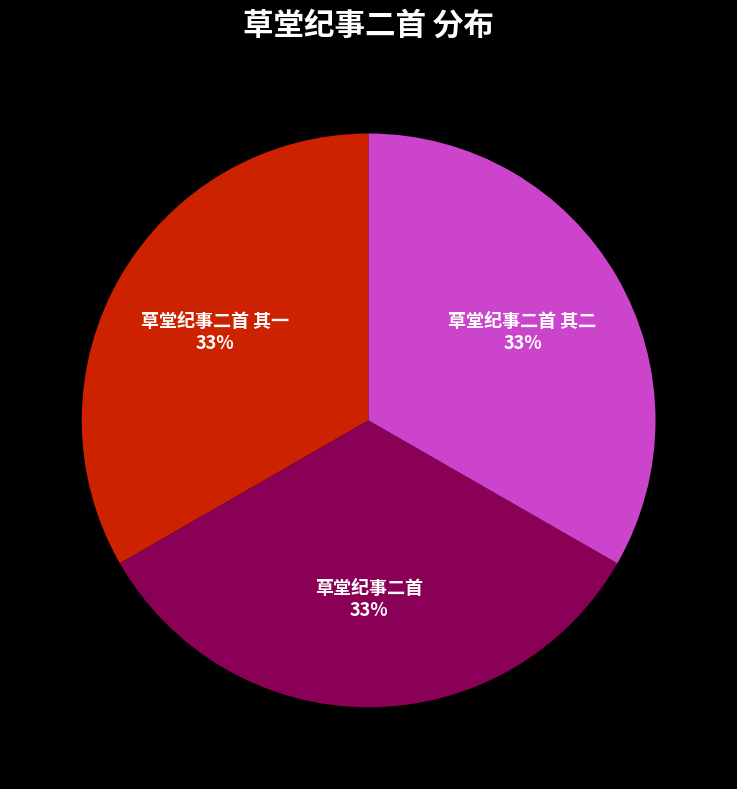

True or false: 草堂纪事二首 其一 accounts for 45% of the total.

False